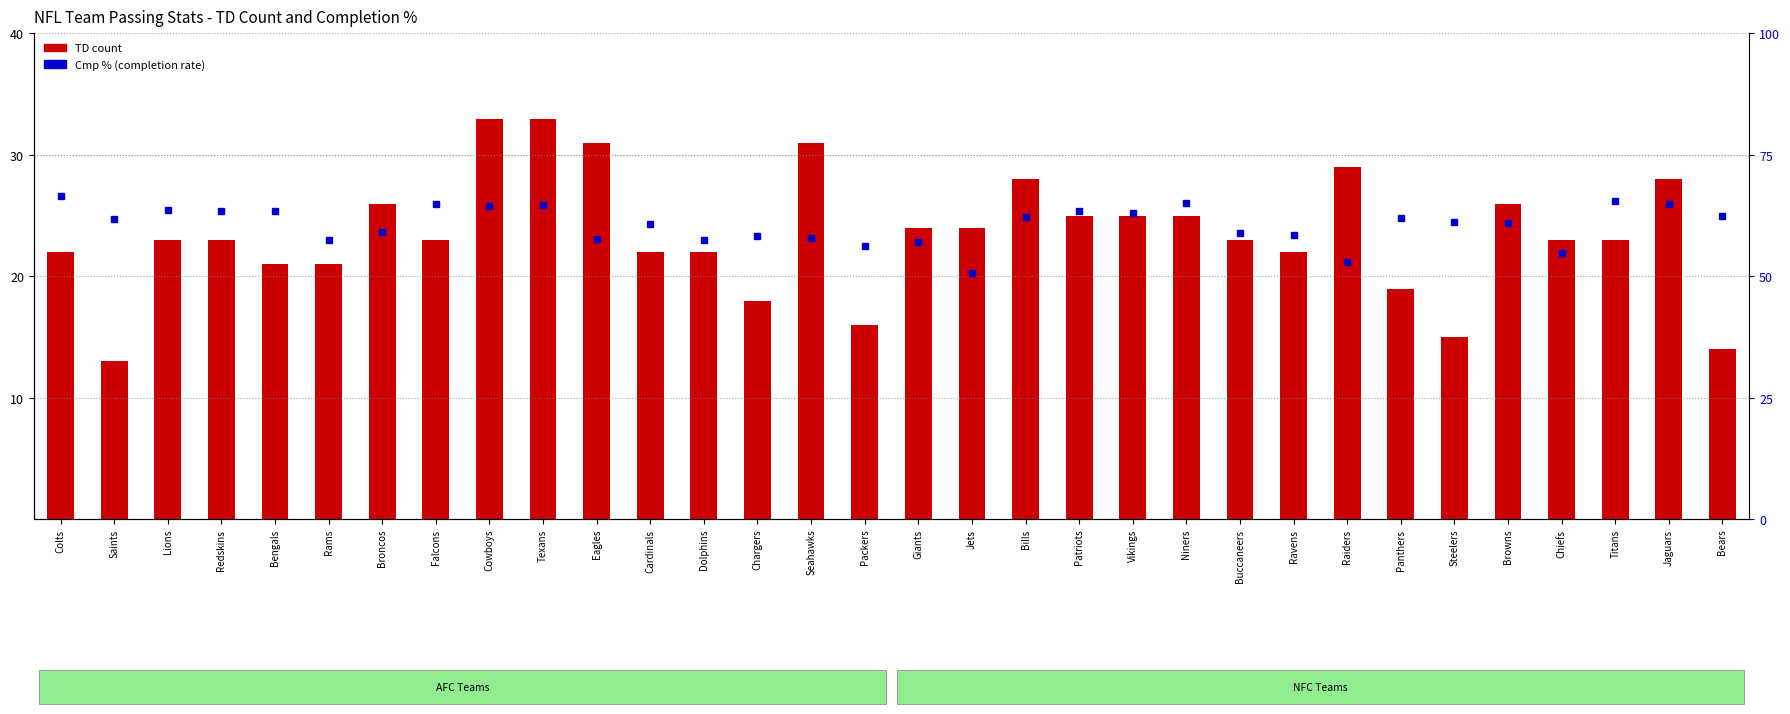

Reading left to right, what are all the values shown in this chart?

TD count: Colts=22.0	Saints=13.0	Lions=23.0	Redskins=23.0	Bengals=21.0	Rams=21.0	Broncos=26.0	Falcons=23.0	Cowboys=33.0	Texans=33.0	Eagles=31.0	Cardinals=22.0	Dolphins=22.0	Chargers=18.0	Seahawks=31.0	Packers=16.0	Giants=24.0	Jets=24.0	Bills=28.0	Patriots=25.0	Vikings=25.0	Niners=25.0	Buccaneers=23.0	Ravens=22.0	Raiders=29.0	Panthers=19.0	Steelers=15.0	Browns=26.0	Chiefs=23.0	Titans=23.0	Jaguars=28.0	Bears=14.0
Cmp % (completion rate): Colts=66.5	Saints=61.9	Lions=63.7	Redskins=63.5	Bengals=63.4	Rams=57.5	Broncos=59.2	Falcons=65.0	Cowboys=64.4	Texans=64.7	Eagles=57.6	Cardinals=60.8	Dolphins=57.4	Chargers=58.4	Seahawks=58.0	Packers=56.2	Giants=57.1	Jets=50.7	Bills=62.2	Patriots=63.5	Vikings=63.0	Niners=65.1	Buccaneers=58.9	Ravens=58.6	Raiders=53.0	Panthers=62.0	Steelers=61.2	Browns=61.0	Chiefs=54.9	Titans=65.6	Jaguars=65.0	Bears=62.4